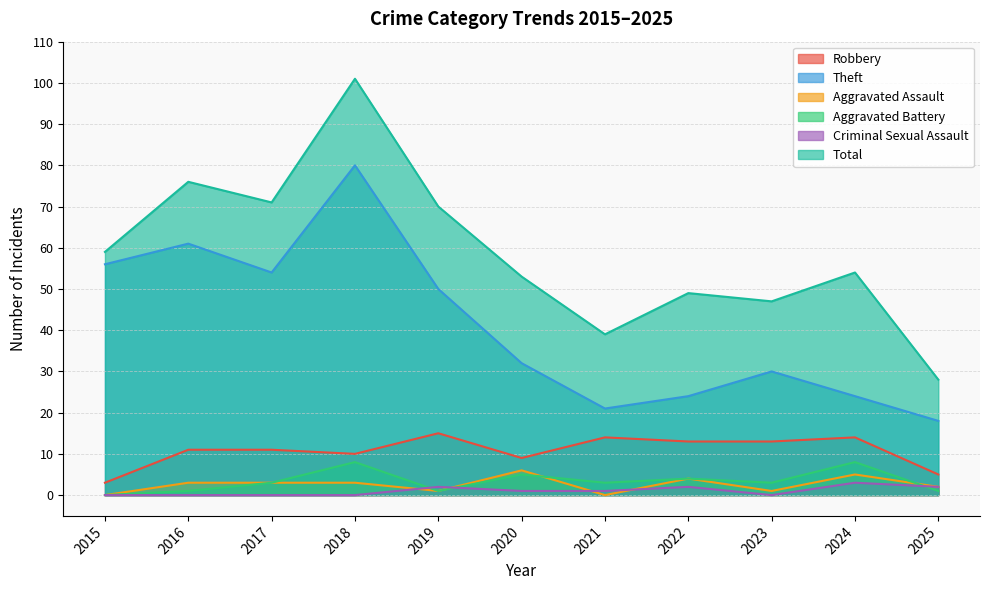

Does the chart have visible grid lines?

Yes